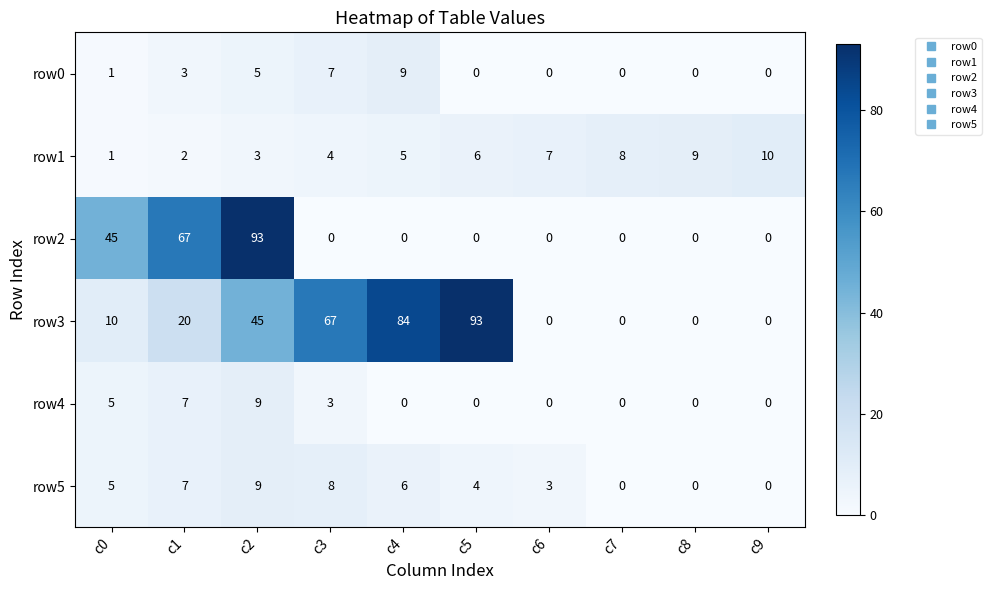

Count the row3 values in the range 0 to 67.

8